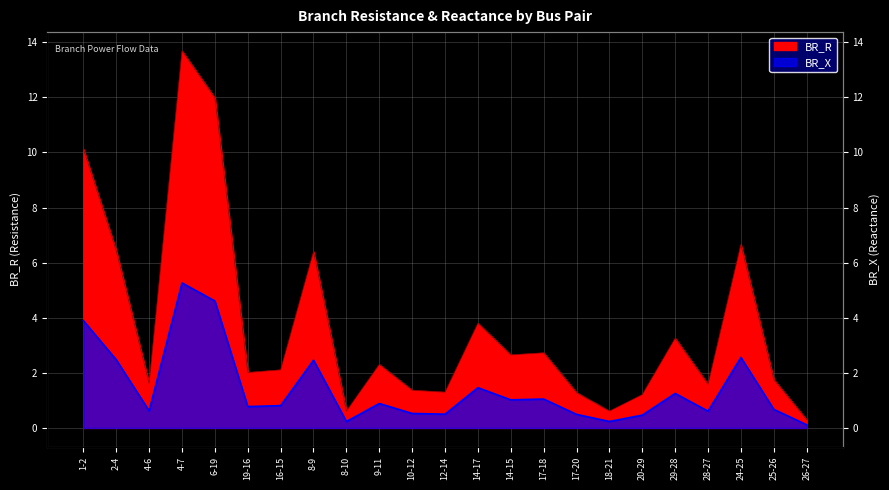

What is the total value across all series at 8-9?

8.9